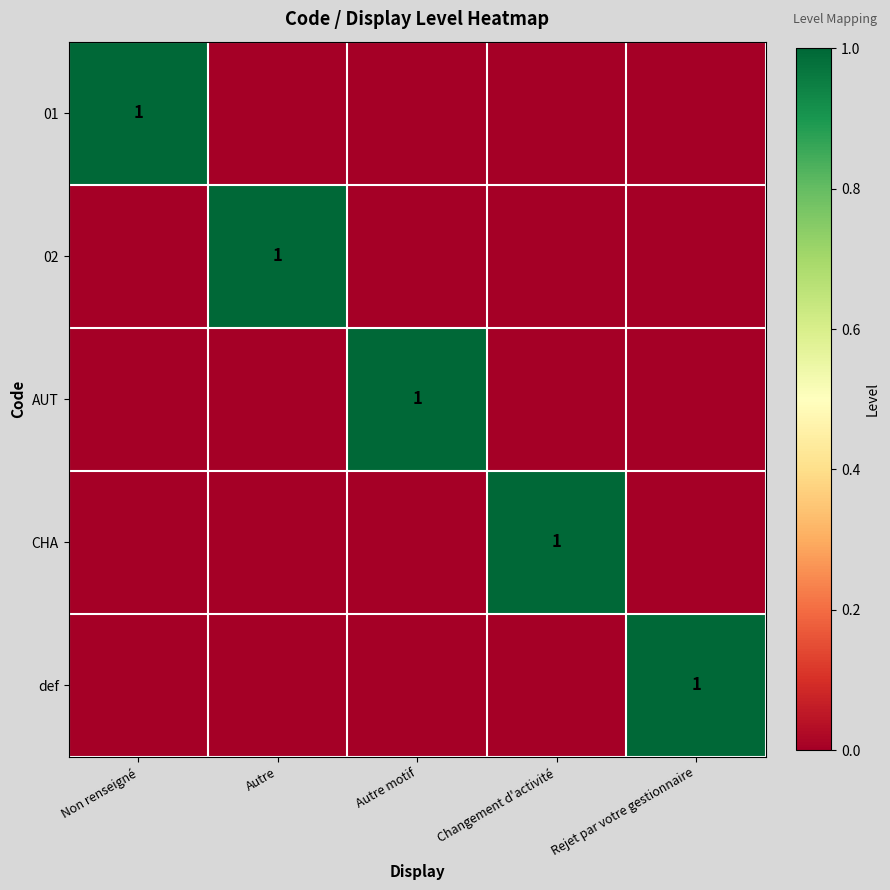

Is it true that def equals -1 at Changement d'activité?

False